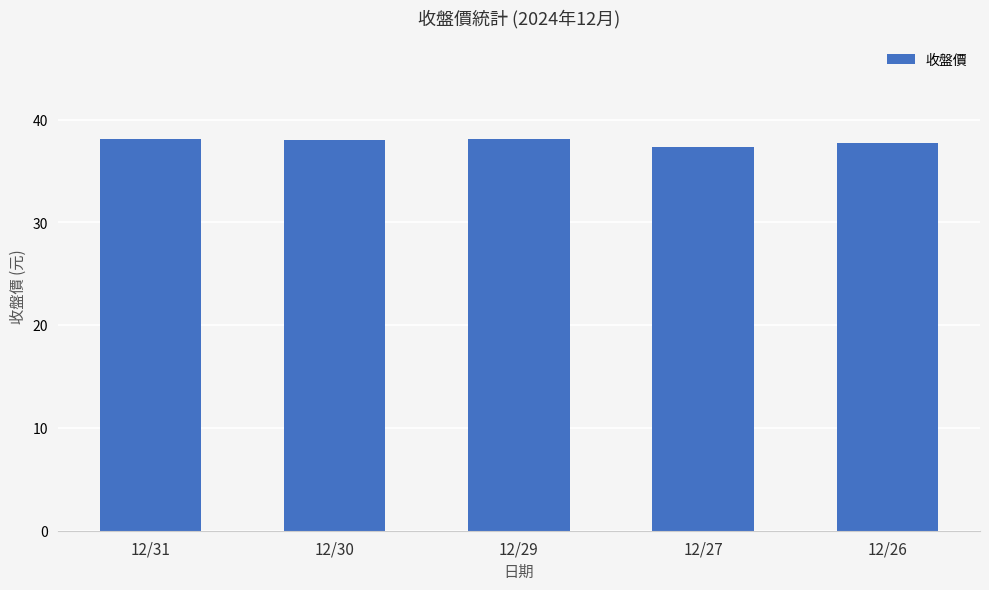

How many values exceed 38?

3